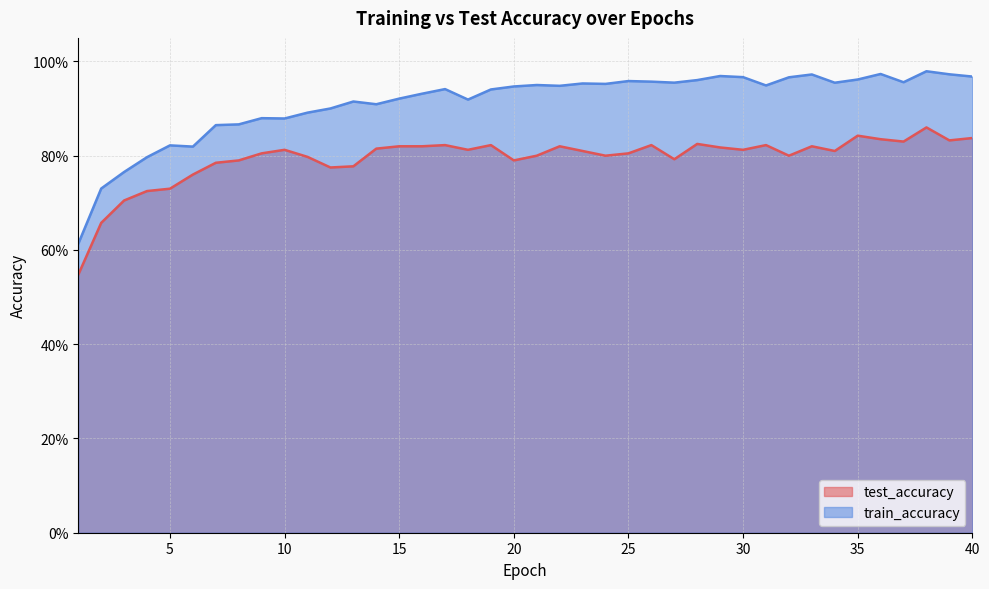

Is the value of train_accuracy at 14 greater than the value of test_accuracy at 26?

Yes